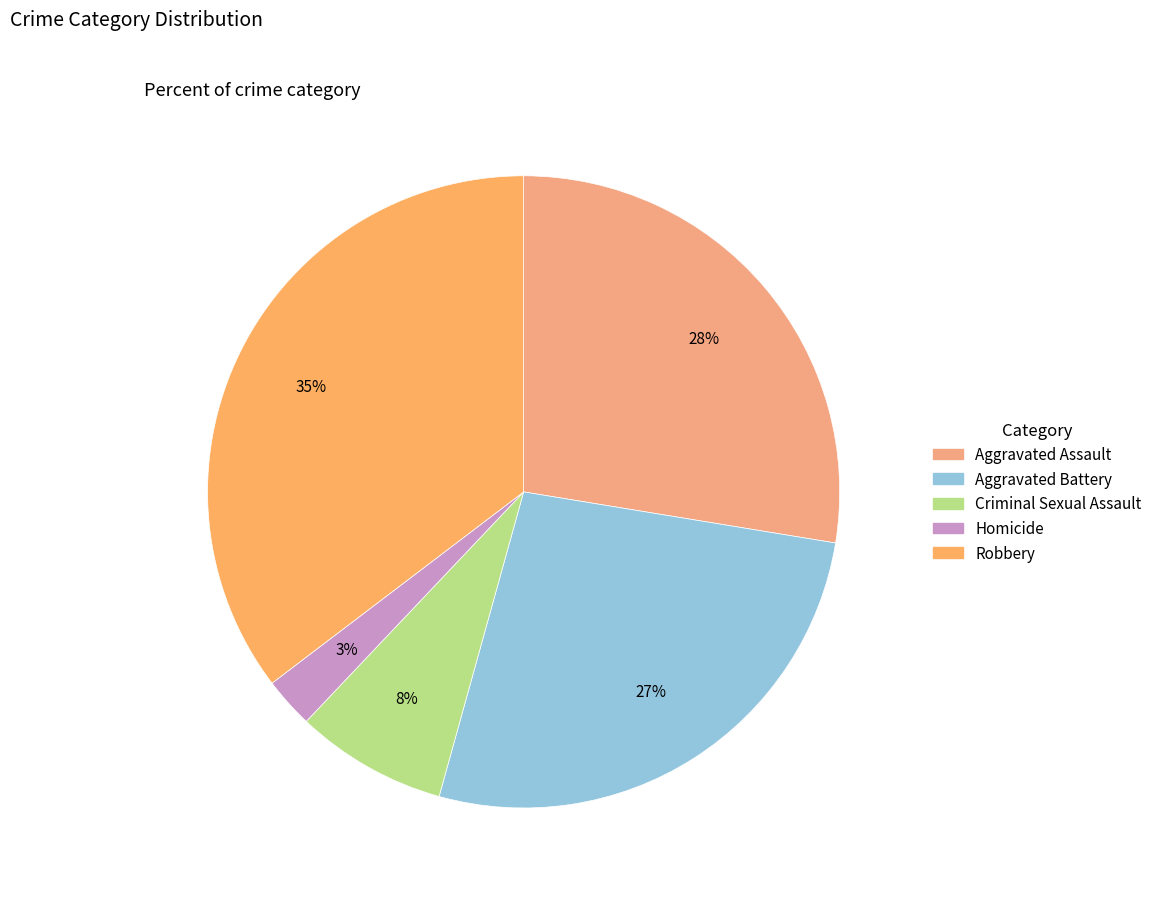

Rank the categories by value from lowest to highest.

Homicide, Criminal Sexual Assault, Aggravated Battery, Aggravated Assault, Robbery